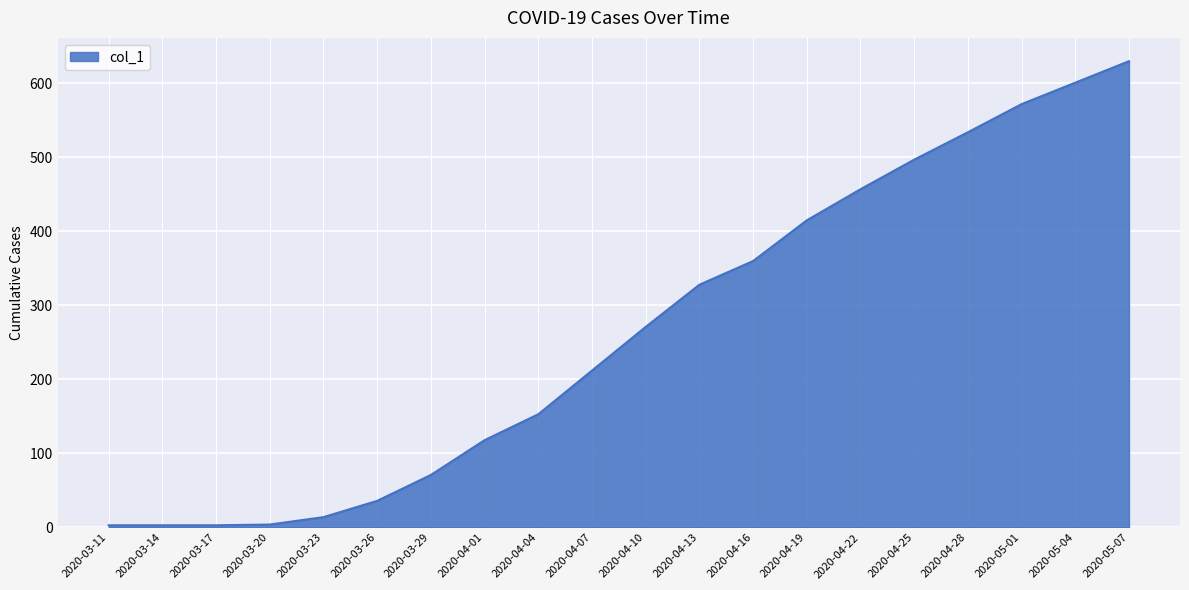

What value does the data have at 2020-04-19?

415